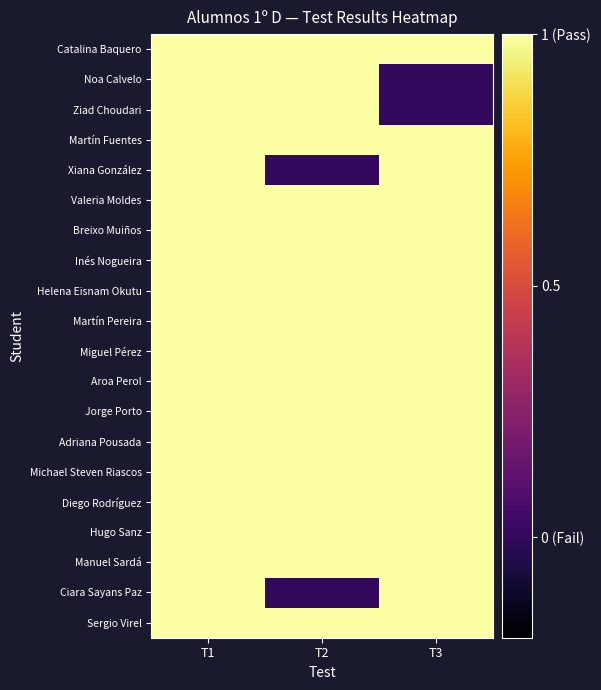

Which series has the largest total across all categories?

Catalina Baquero